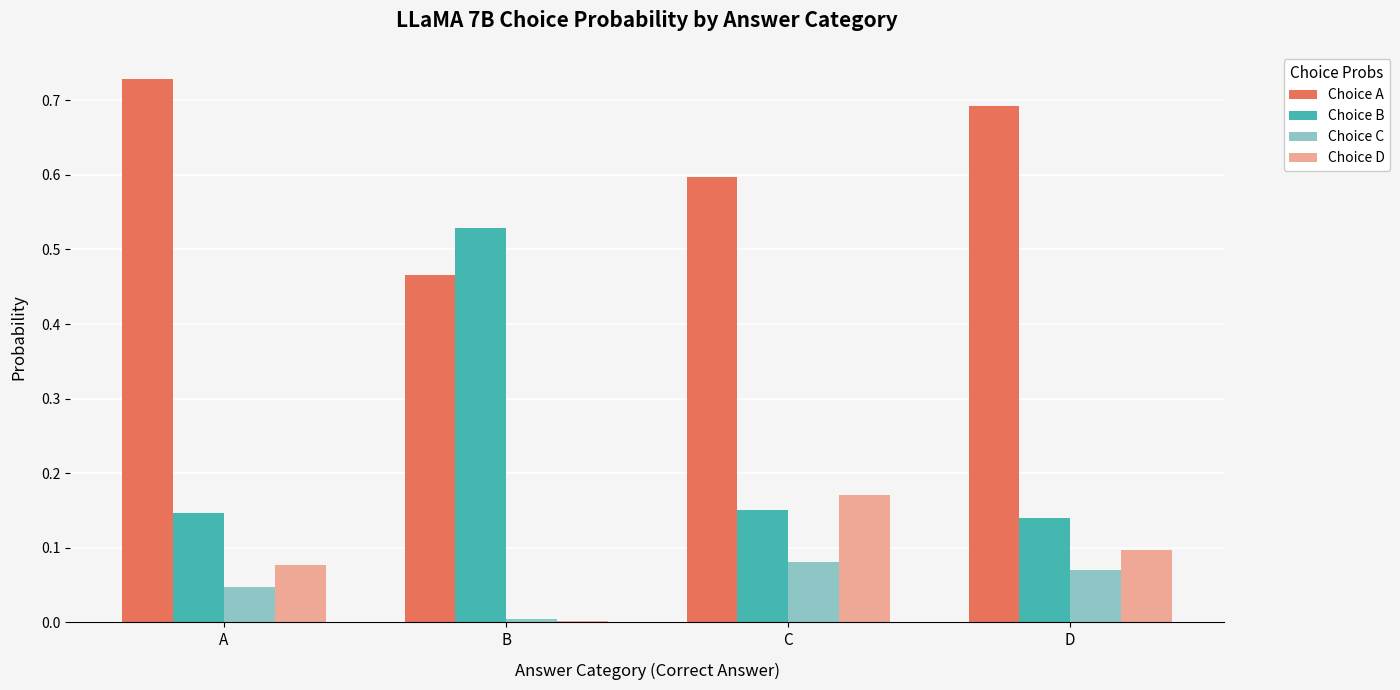

At which label does Choice A reach its peak?

A